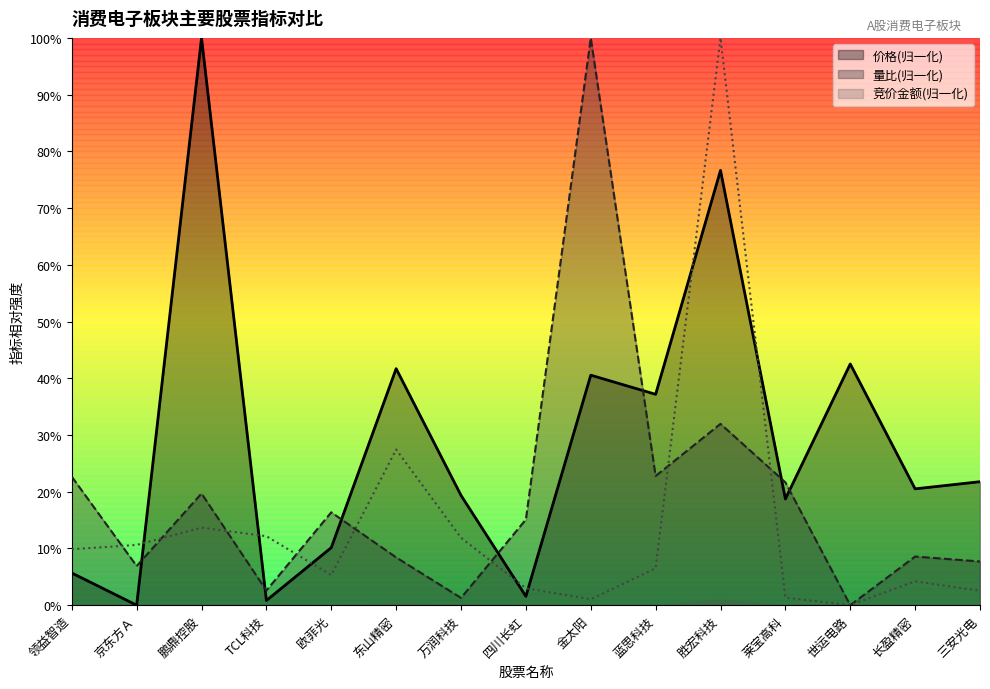

The value of 竞价金额 at 世运电路 is 0.0. True or false?

True